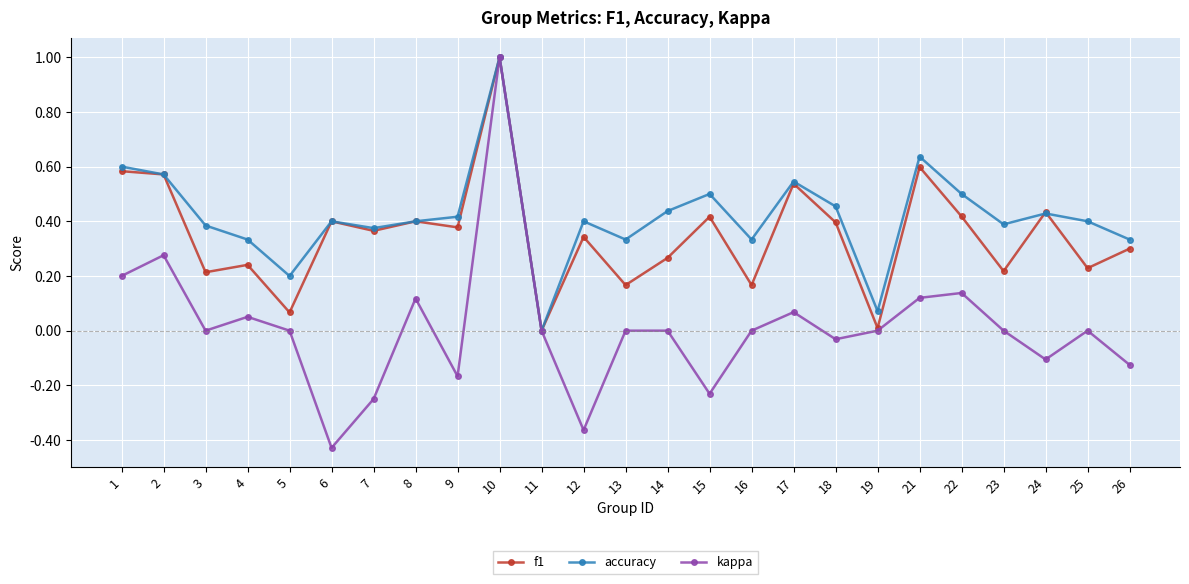

Which series has the largest total across all categories?

accuracy